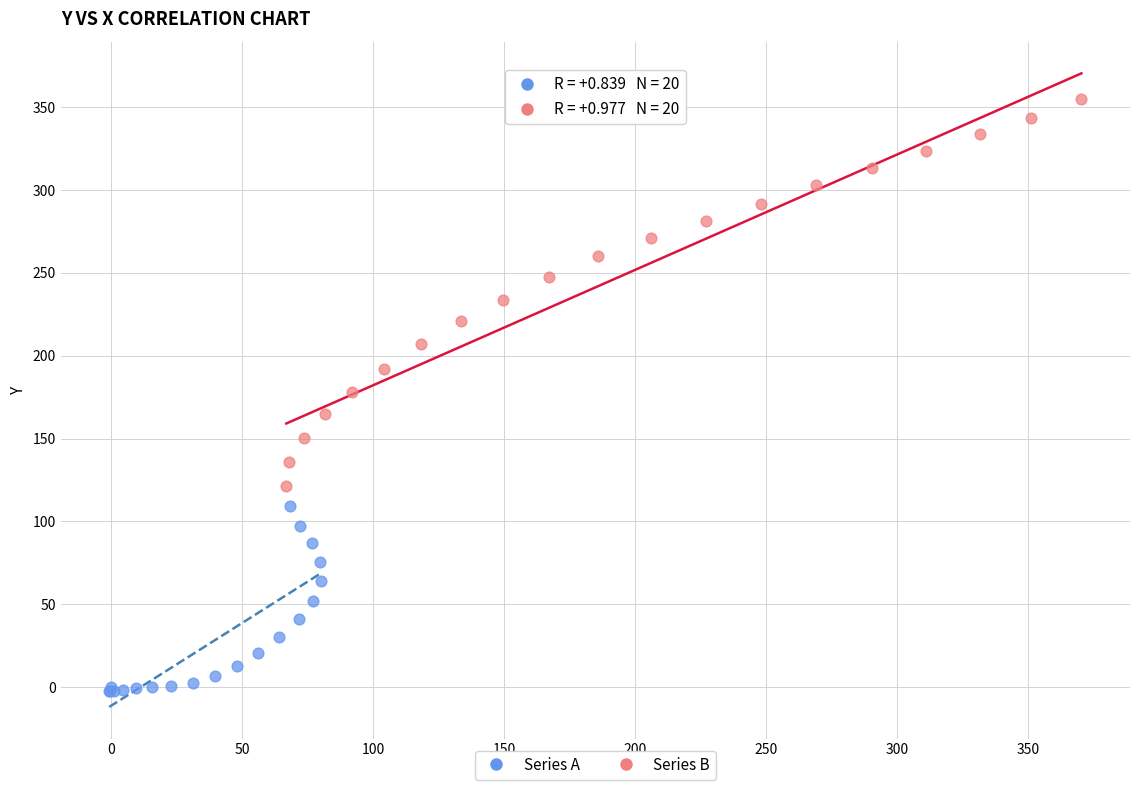

Which series reaches the minimum Y coordinate?

Series A